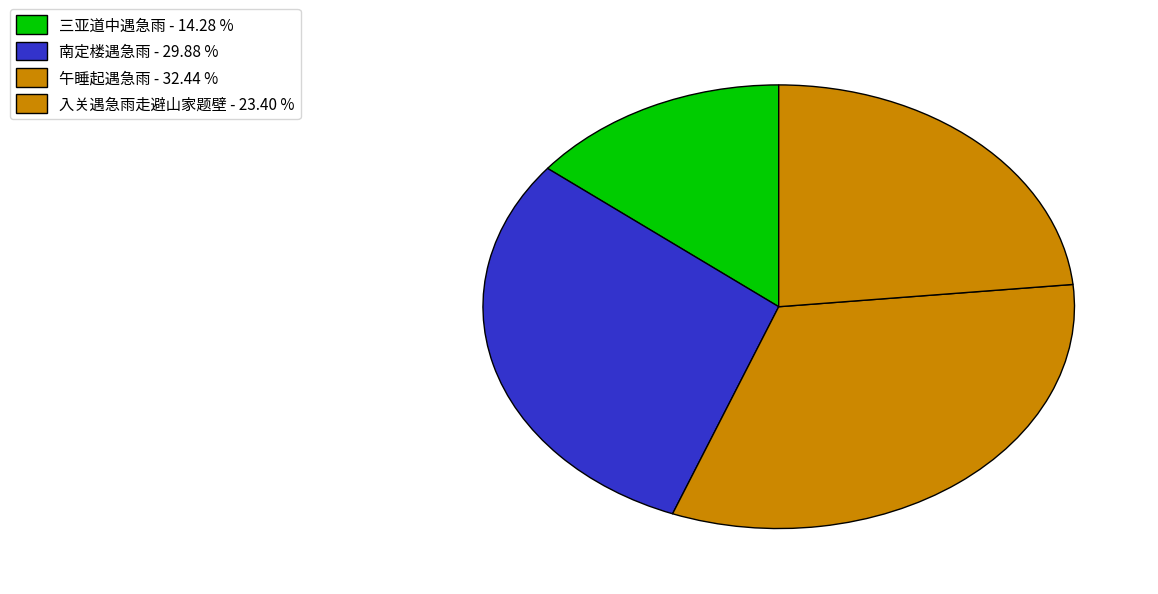

How many segments does this pie chart have?

4